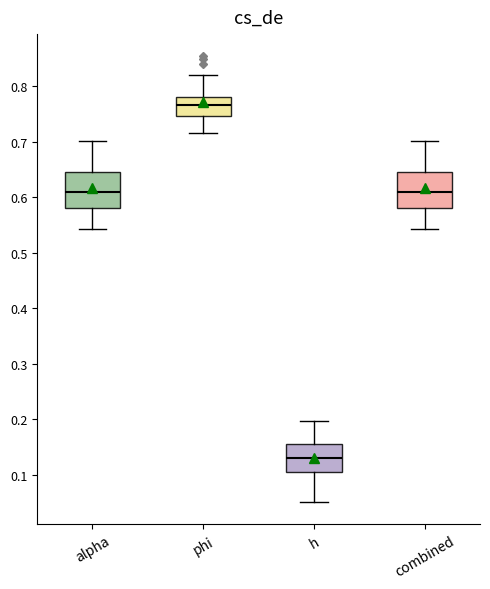

Reading left to right, read every box against the y-axis: the position of its median line, the range the box covers, and the ends of its whiskers. The values are not printed on the chart, so give them approximately, as read against the axis.

alpha: median 0.61, box 0.58 to 0.65, whiskers 0.54 to 0.70
phi: median 0.77, box 0.75 to 0.78, whiskers 0.72 to 0.82
h: median 0.13, box 0.11 to 0.16, whiskers 0.05 to 0.20
combined: median 0.61, box 0.58 to 0.65, whiskers 0.54 to 0.70